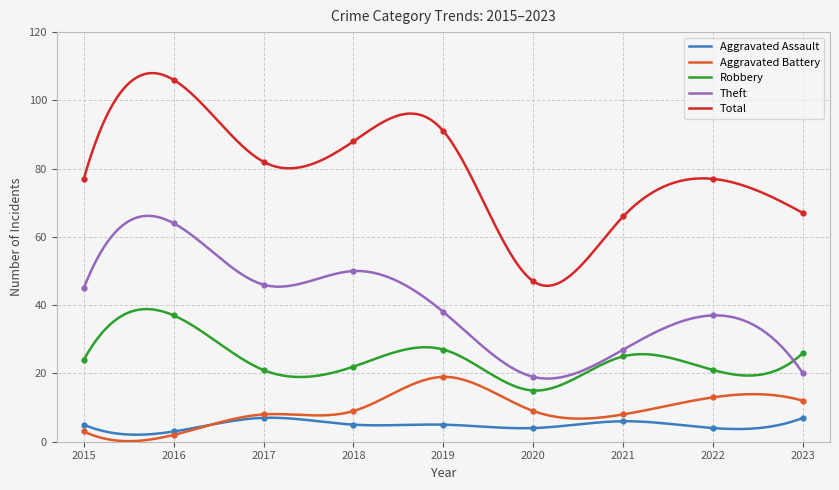

What is the value of the Aggravated Battery point at the 3rd from the left?

8